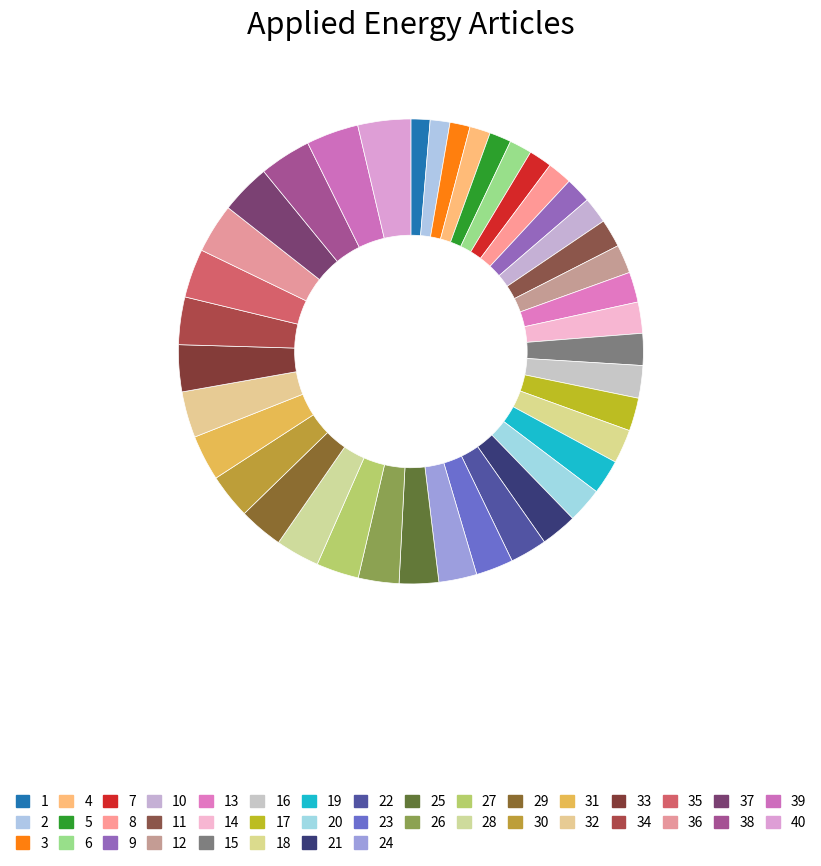

How many slices are in this pie chart?

40